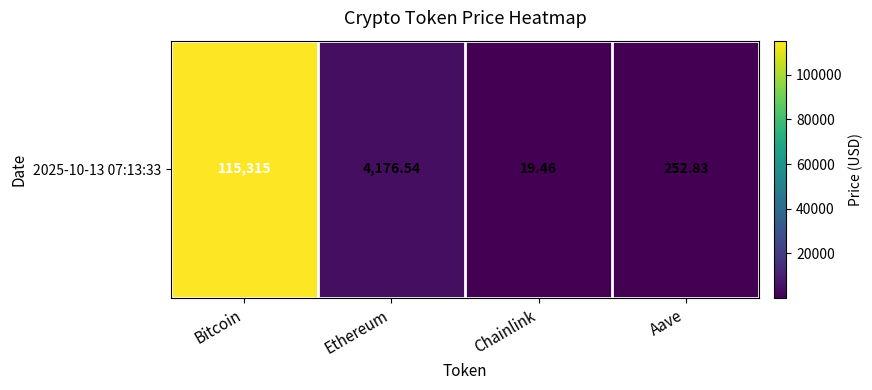

How many values exceed 4176?

2